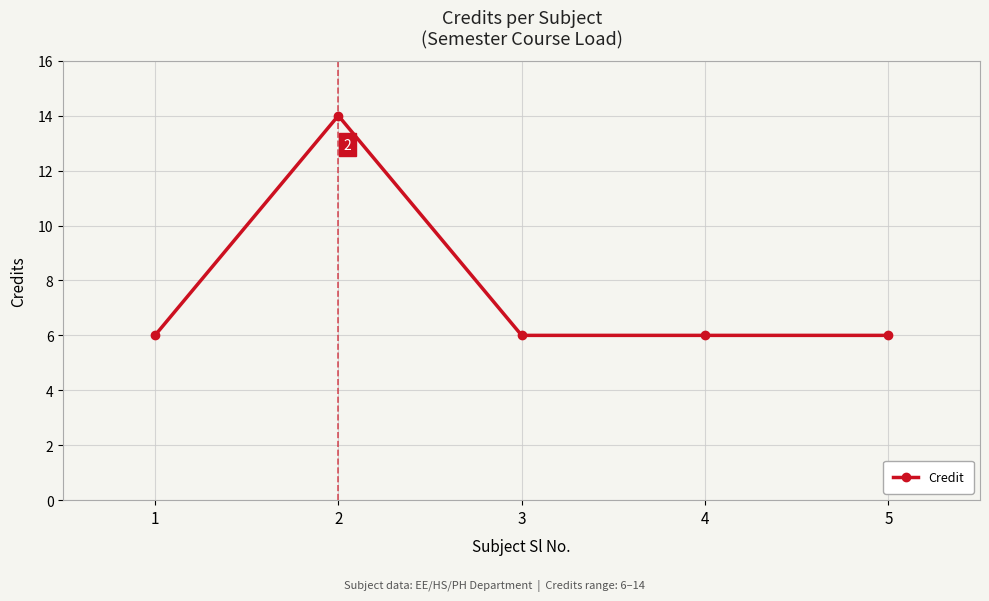

What is the sum of the values at 3 and 5?

12